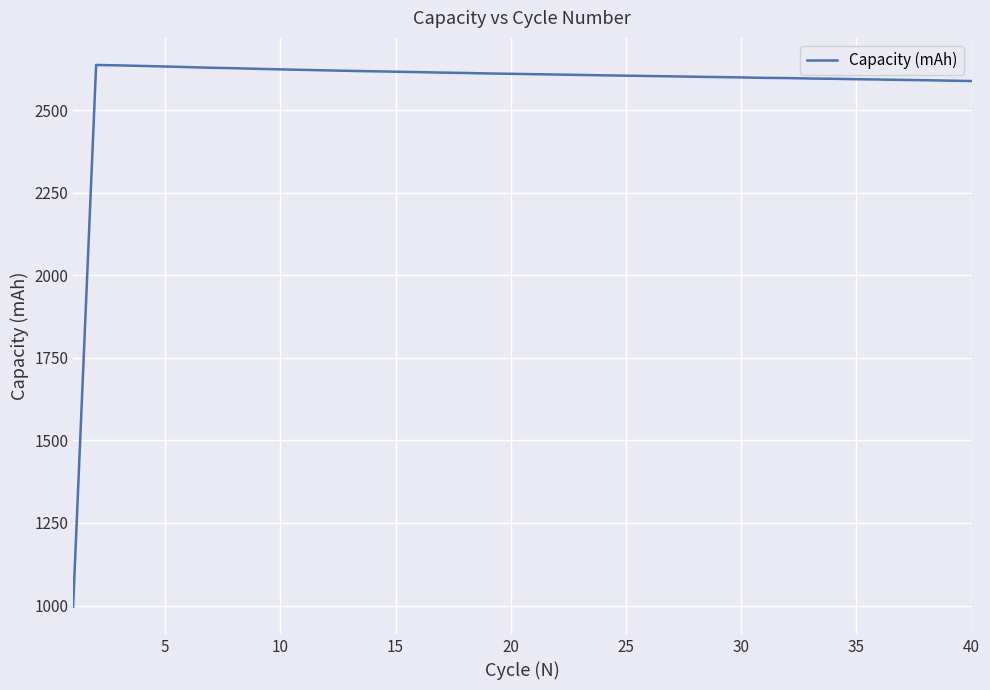

What is the greatest value displayed?

2636.7